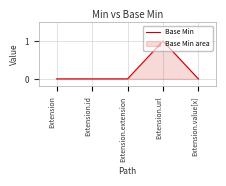

List the labels in order of value, smallest first.

Extension, Extension.id, Extension.extension, Extension.value[x], Extension.url